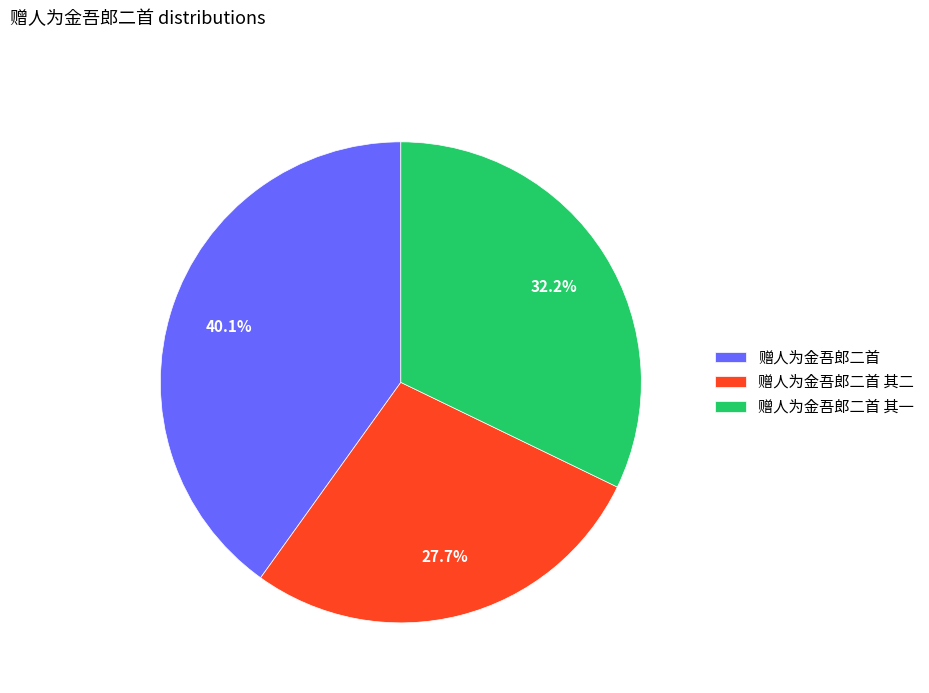

Combined, do 赠人为金吾郎二首 其二 and 赠人为金吾郎二首 account for over 50%?

Yes